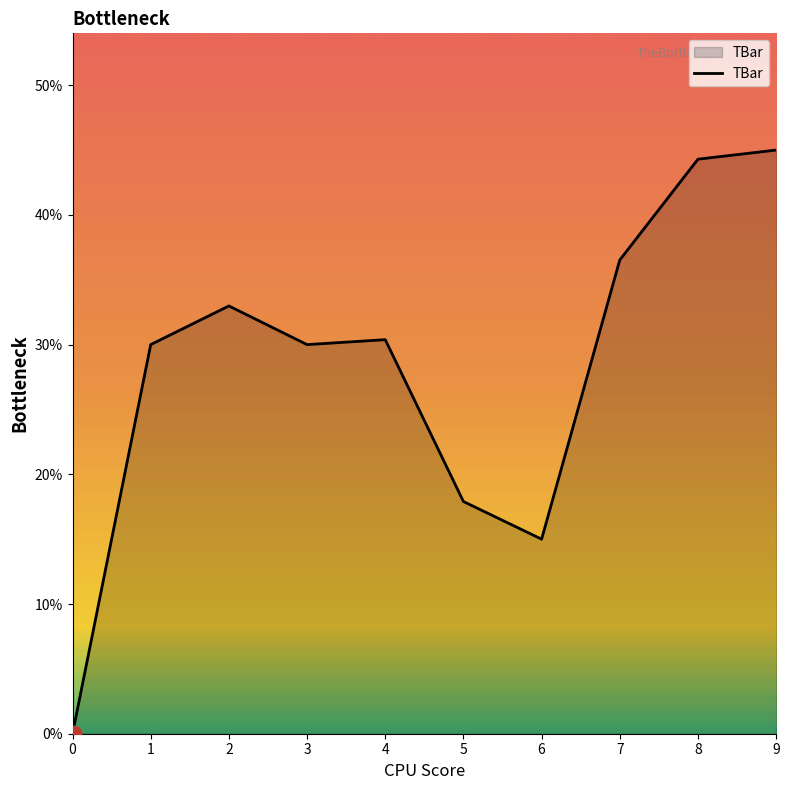

Where is the data nearest to the value 22?

5